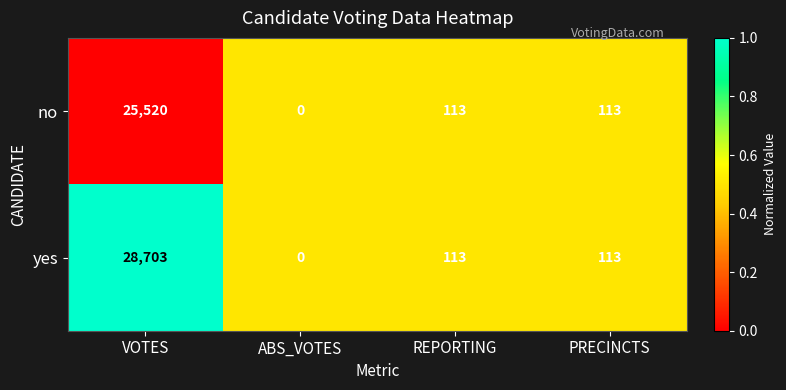

Rank the series by their maximum value, from highest to lowest.

yes, no